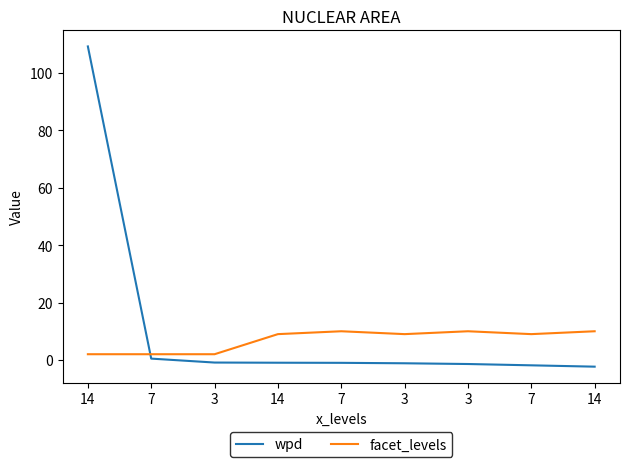

Where is the first local minimum for facet_levels?

3